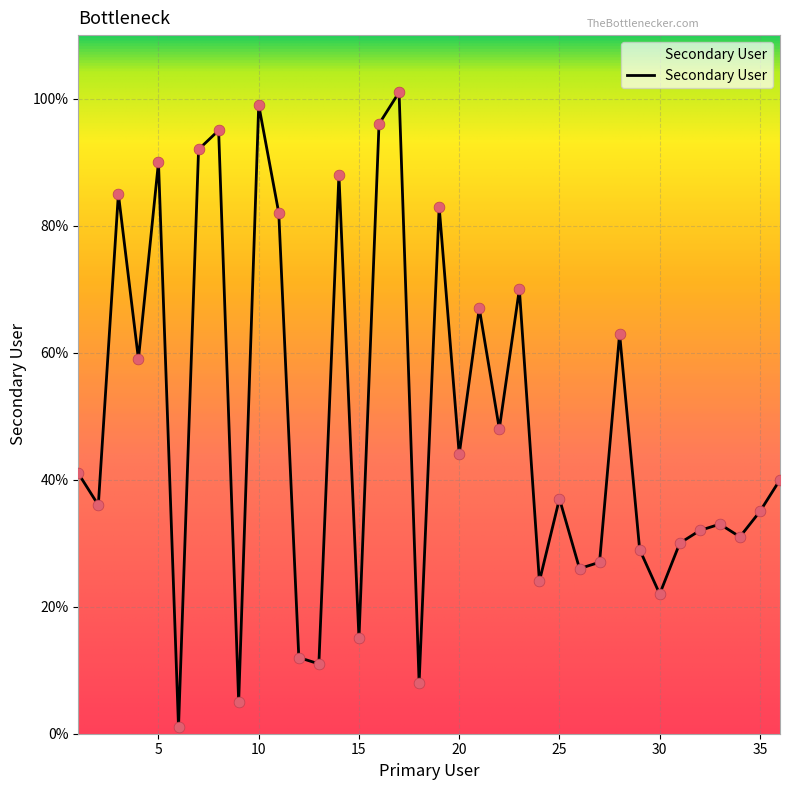

What is the difference between the maximum and minimum values?

100